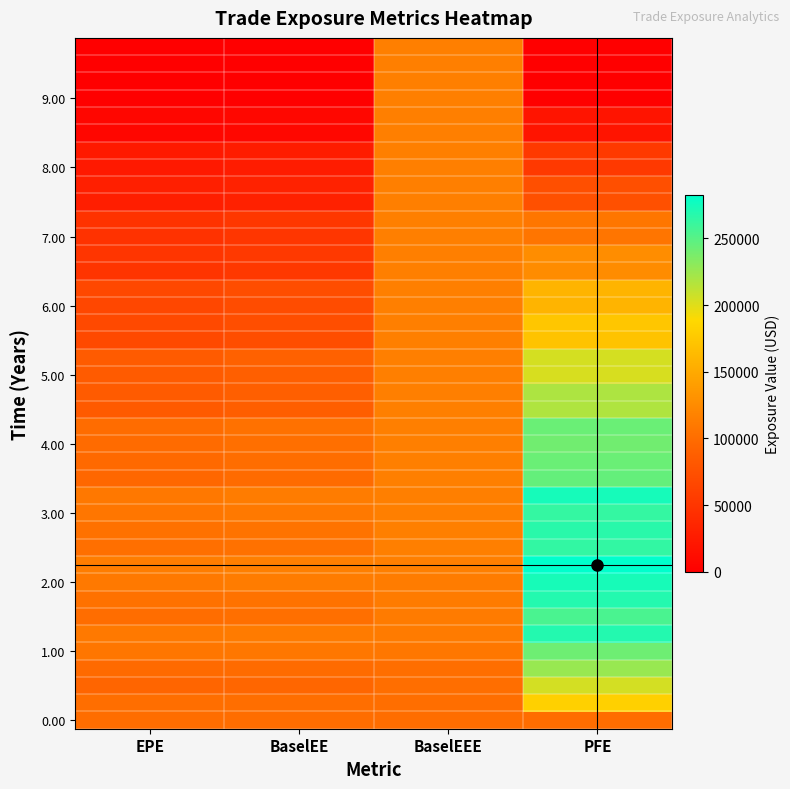

Count the number of categories in the chart.

4